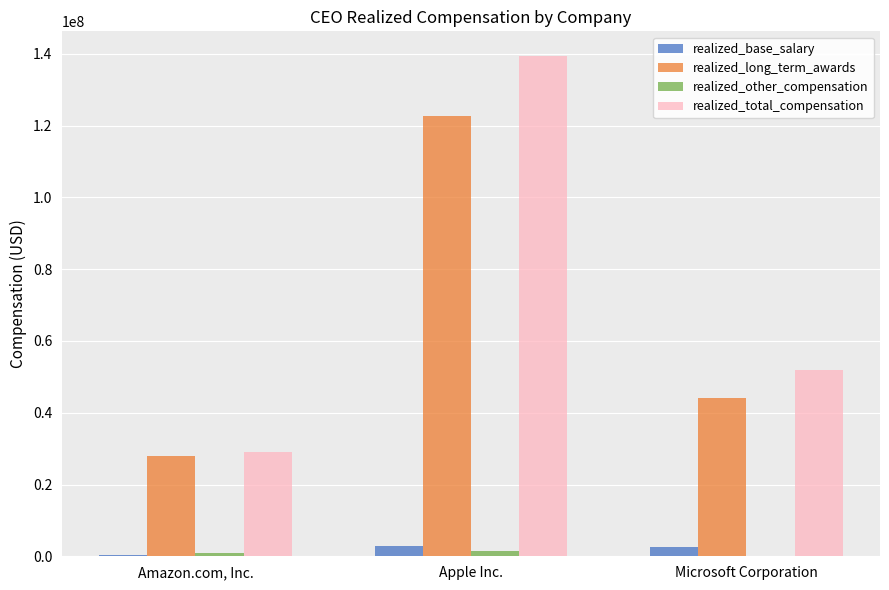

How many distinct data groups are displayed?

4